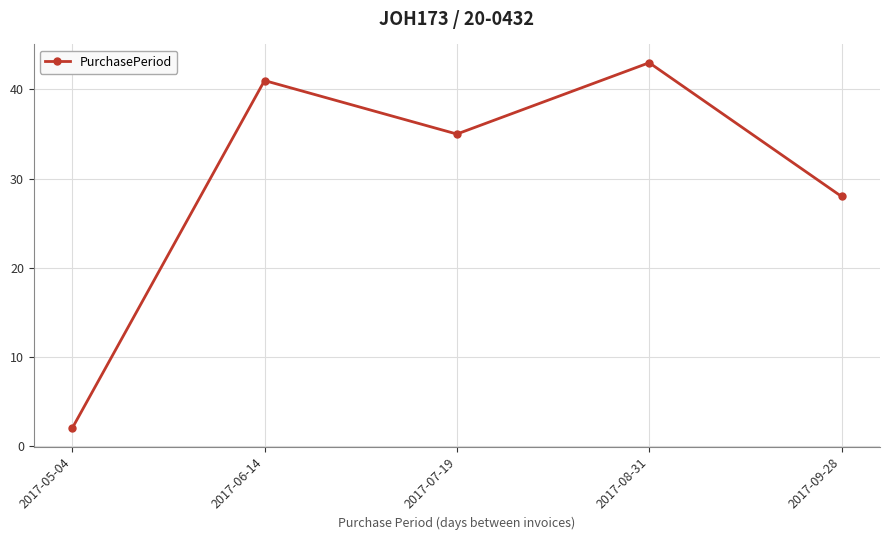

Reading left to right, extract all data points from this chart.

2	41	35	43	28